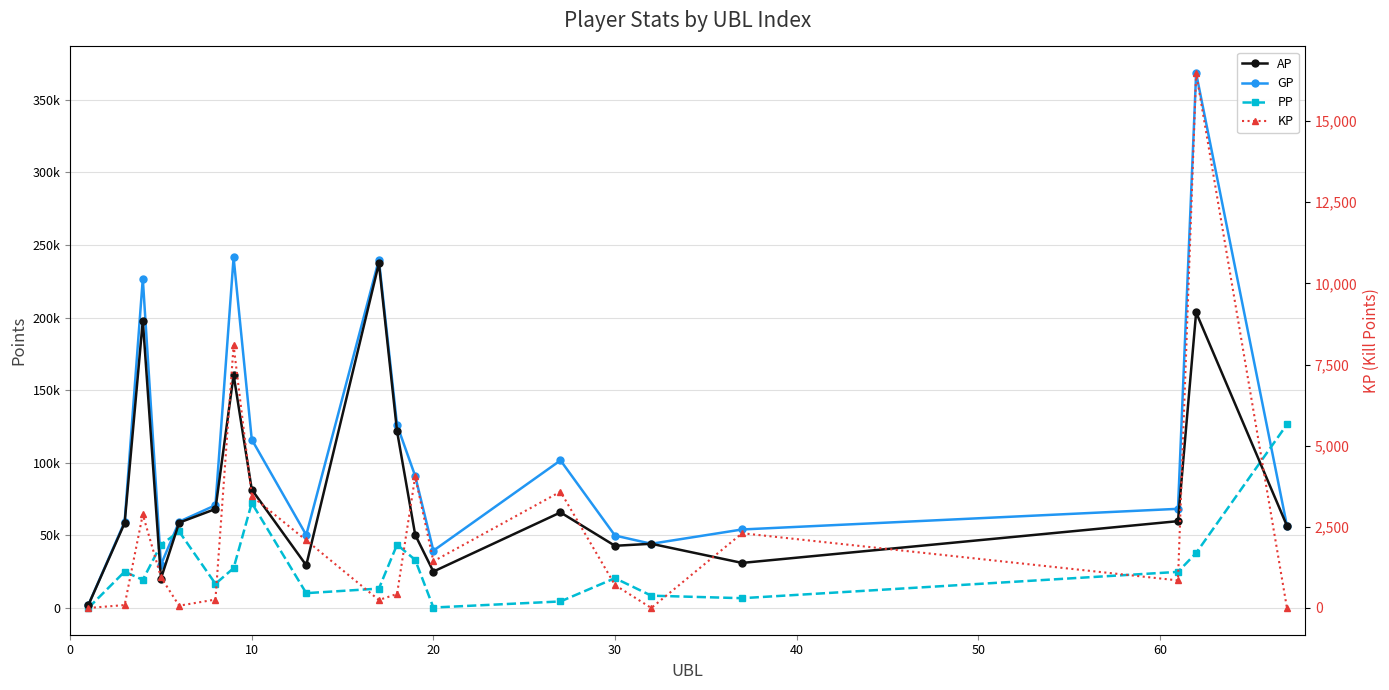

At how many categories does at least one series exceed 128691?

4